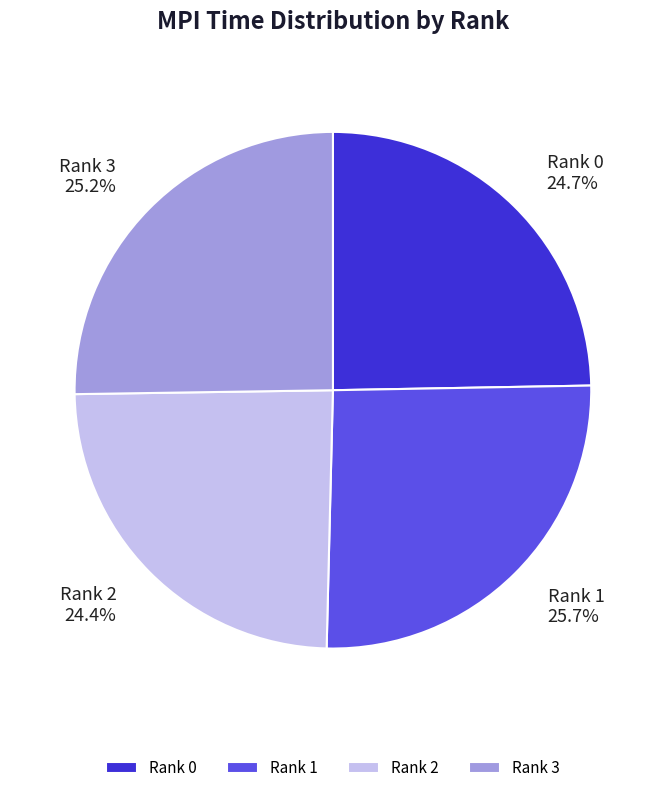

What is the ratio of the value at Rank 2 to the value at Rank 0?

1.0